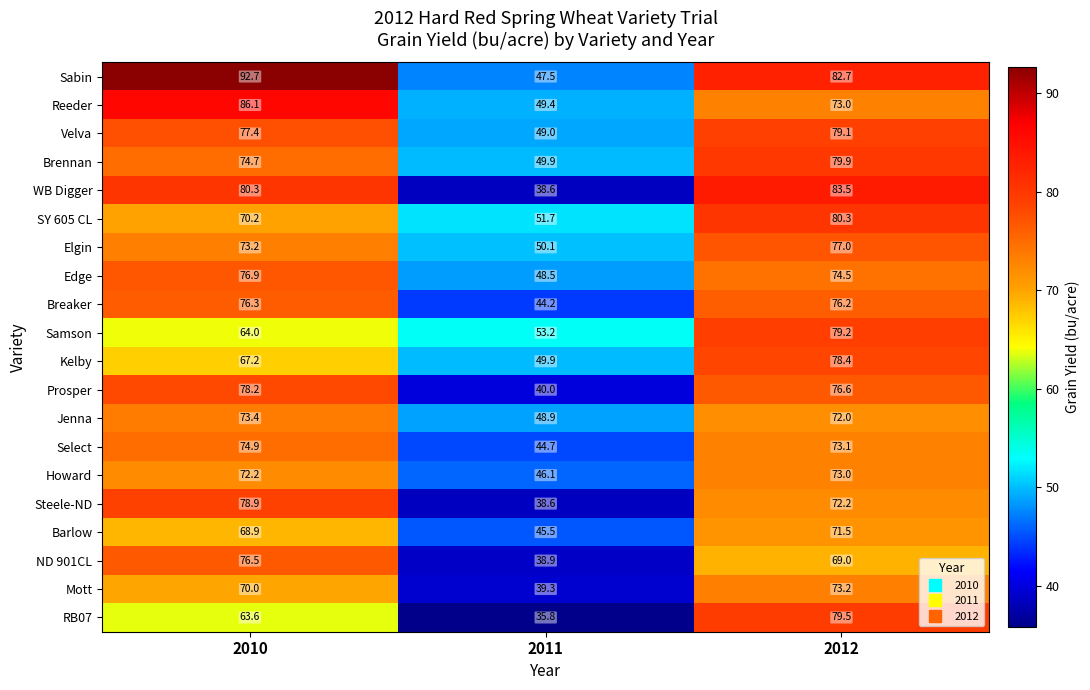

What is the difference between the highest and lowest values at 2012?

14.5